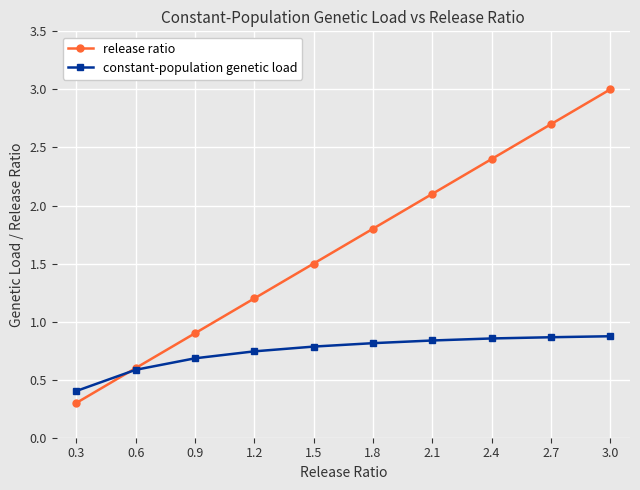

The value of release ratio at 0.9 is 0.9. True or false?

True